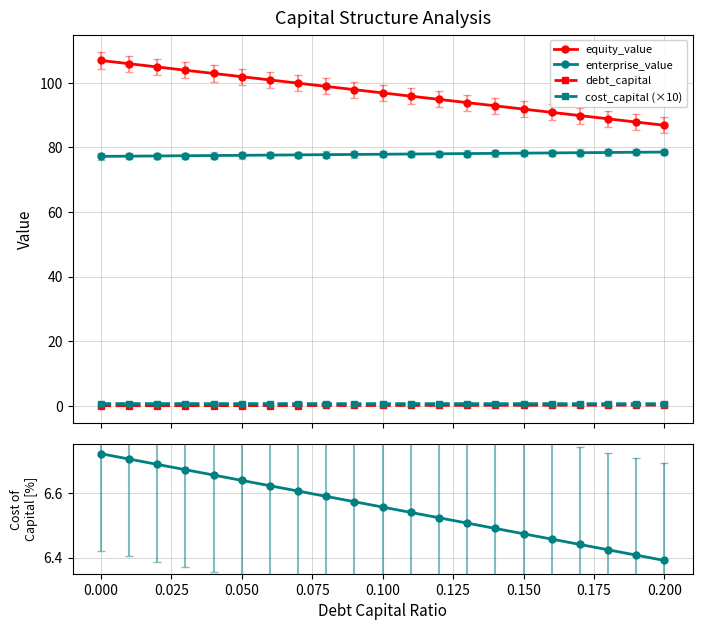

True or false: debt_capital and enterprise_value cross at least once.

False